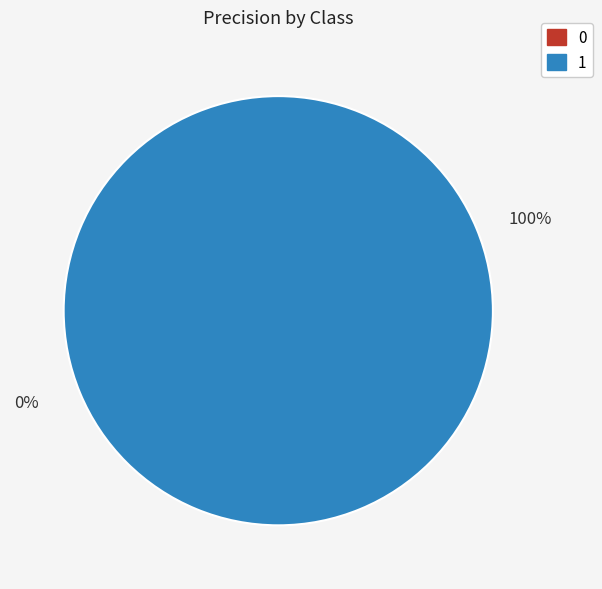

Rank the categories by value from lowest to highest.

0, 1